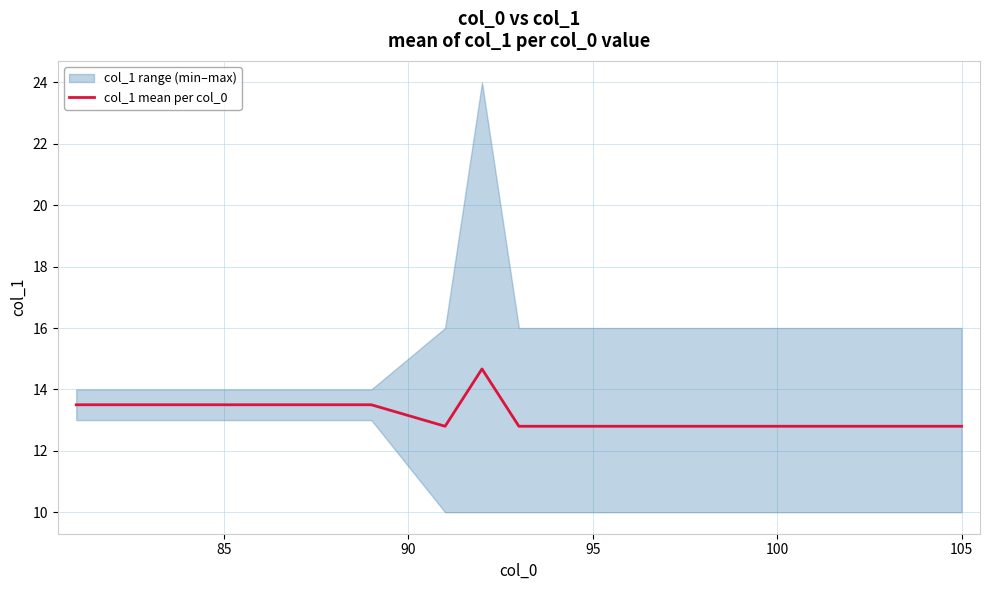

What is the minimum value for col_1 mean per col_0?

12.8